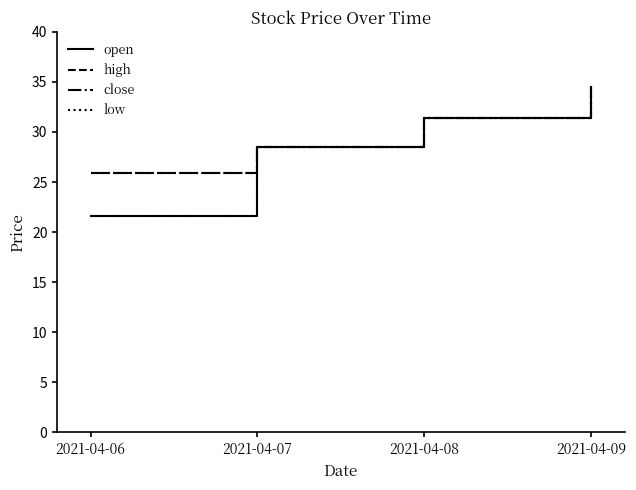

Does the chart have visible grid lines?

No